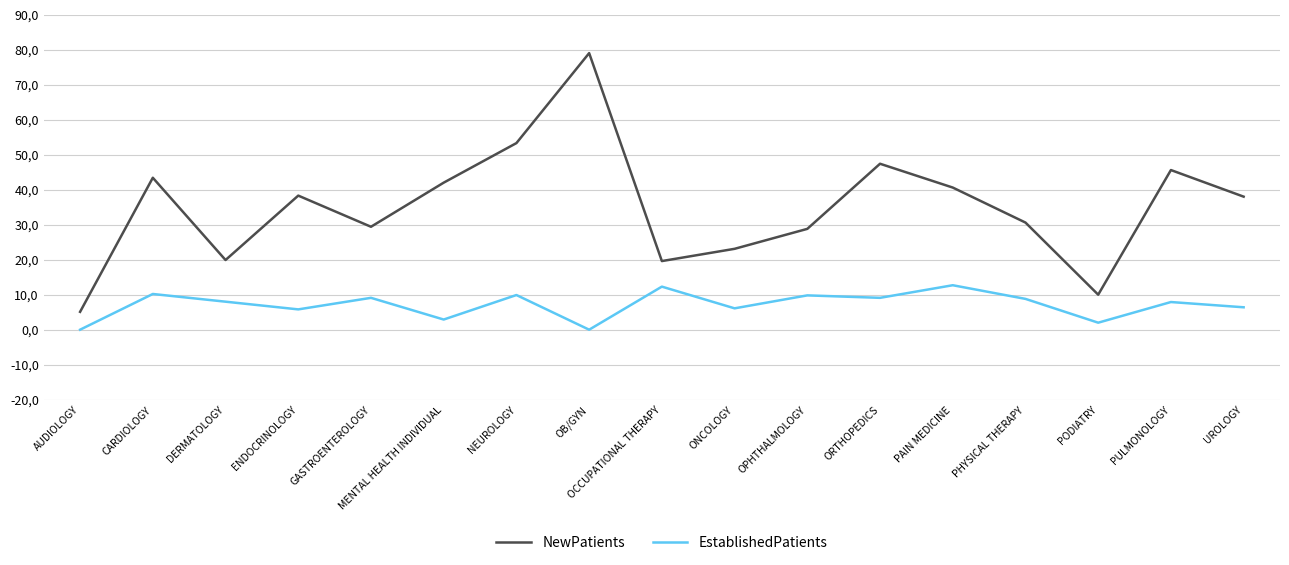

Rank the categories by NewPatients value from lowest to highest.

AUDIOLOGY, PODIATRY, OCCUPATIONAL THERAPY, DERMATOLOGY, ONCOLOGY, OPHTHALMOLOGY, GASTROENTEROLOGY, PHYSICAL THERAPY, UROLOGY, ENDOCRINOLOGY, PAIN MEDICINE, MENTAL HEALTH INDIVIDUAL, CARDIOLOGY, PULMONOLOGY, ORTHOPEDICS, NEUROLOGY, OB/GYN